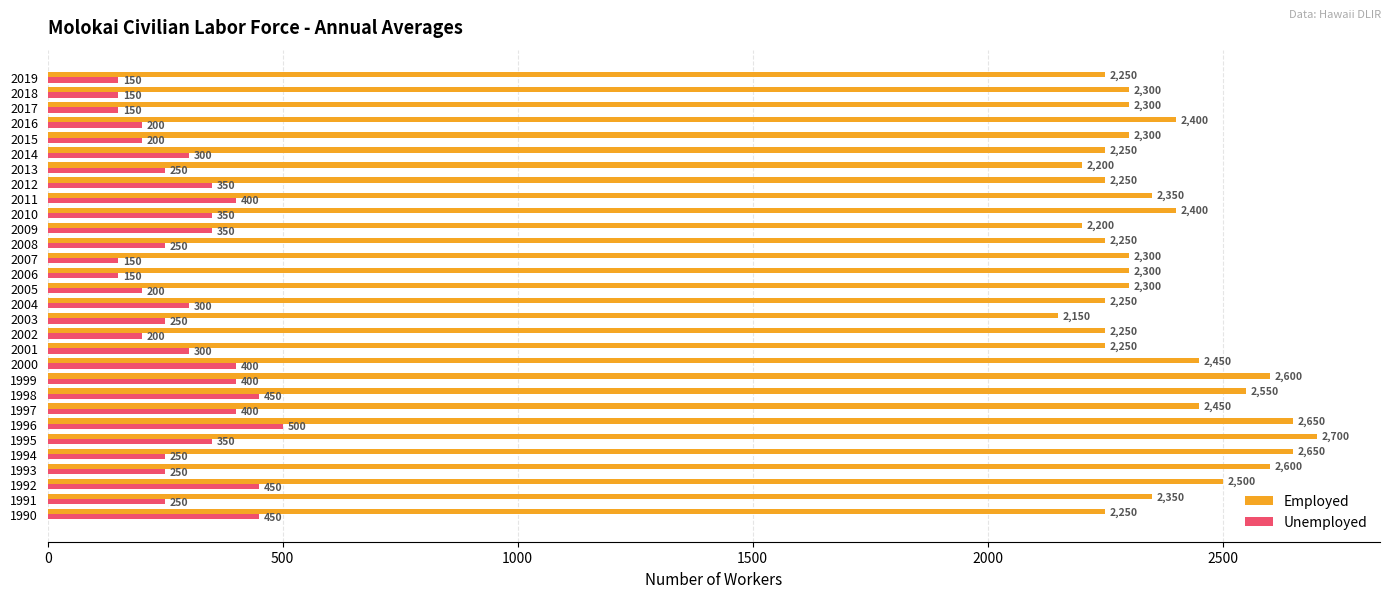

True or false: Unemployed has a value of 178 at 2004.

False